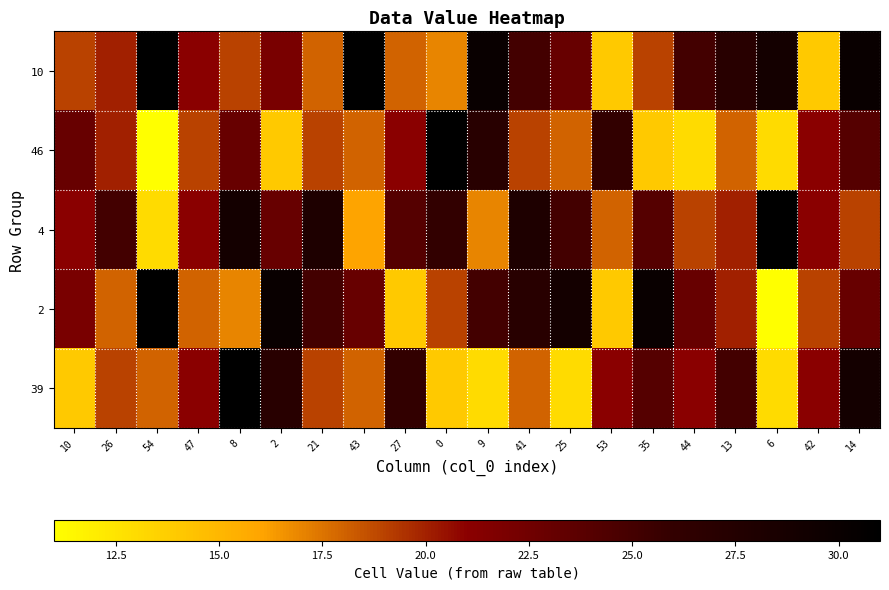

At how many categories does at least one series exceed 26?

13